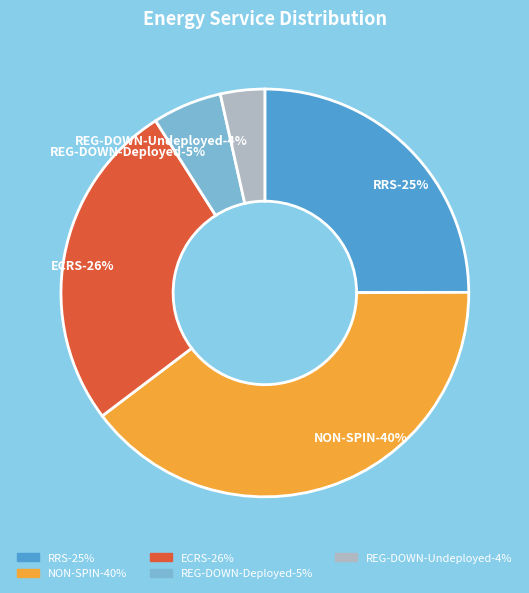

Count the number of slices in the pie.

5